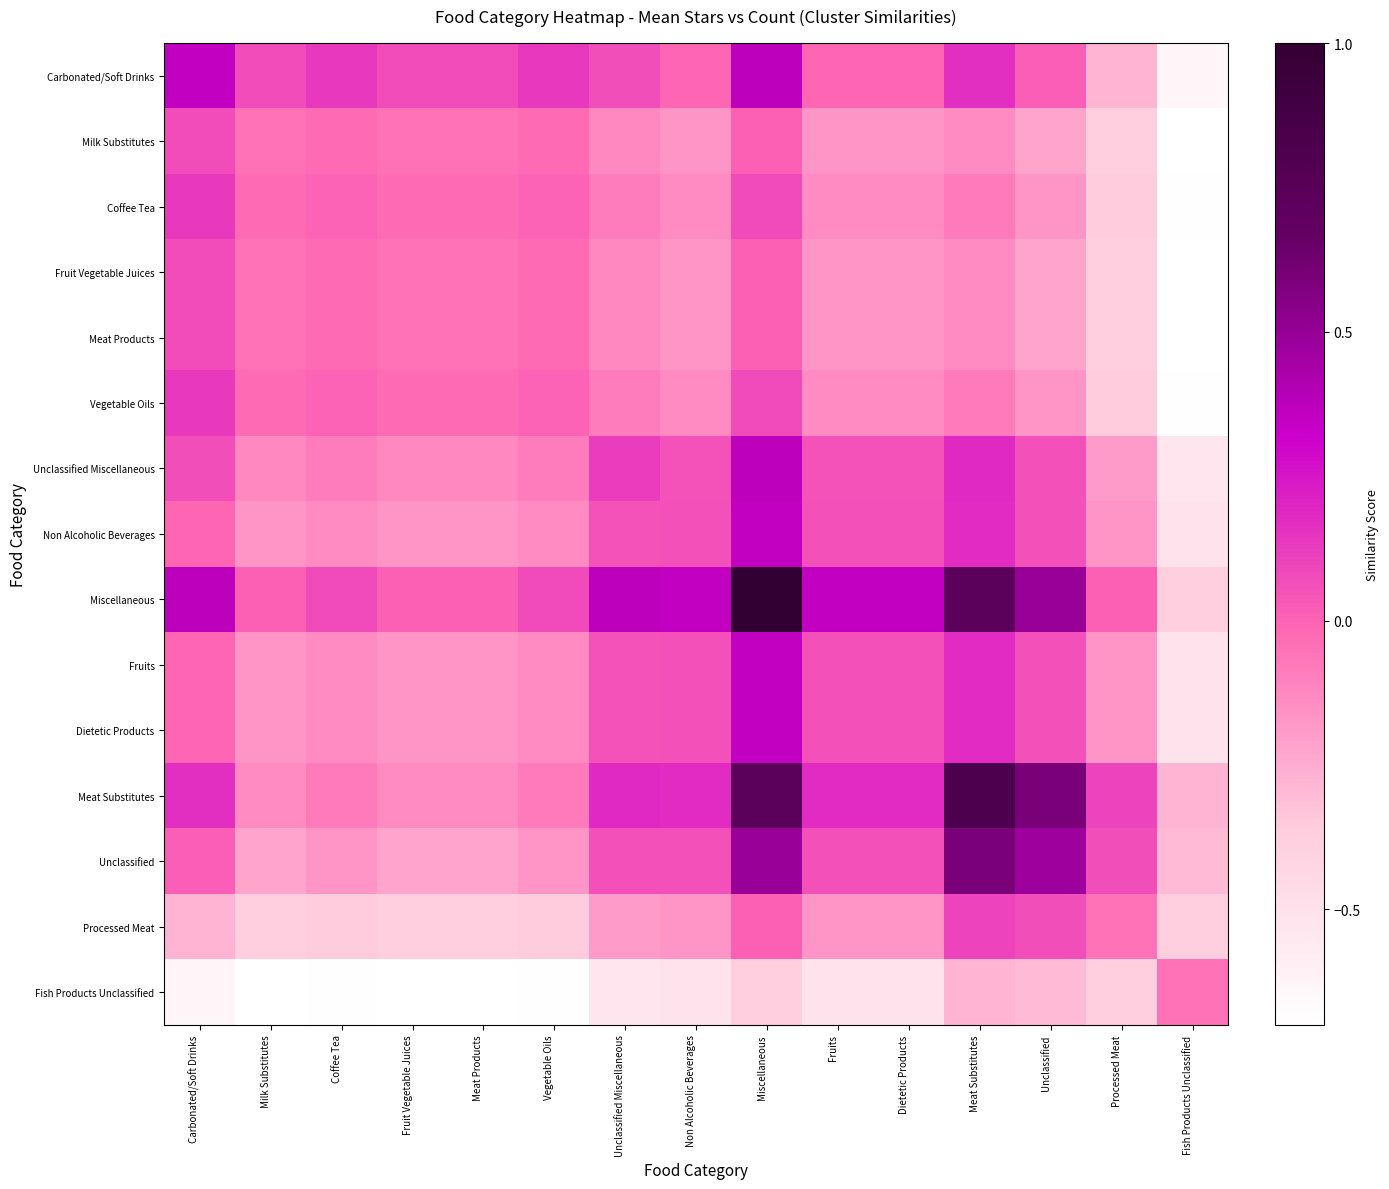

Reading left to right, list all the values displayed in this chart.

Carbonated/Soft Drinks: Carbonated/Soft Drinks=0.4	Milk Substitutes=0.1	Coffee Tea=0.1	Fruit Vegetable Juices=0.1	Meat Products=0.1	Vegetable Oils=0.1	Unclassified Miscellaneous=0.1	Non Alcoholic Beverages=-0.0	Miscellaneous=0.4	Fruits=-0.0	Dietetic Products=-0.0	Meat Substitutes=0.2	Unclassified=0.0	Processed Meat=-0.3	Fish Products Unclassified=-0.6
Milk Substitutes: Carbonated/Soft Drinks=0.1	Milk Substitutes=-0.1	Coffee Tea=-0.0	Fruit Vegetable Juices=-0.1	Meat Products=-0.1	Vegetable Oils=-0.0	Unclassified Miscellaneous=-0.1	Non Alcoholic Beverages=-0.2	Miscellaneous=0.0	Fruits=-0.2	Dietetic Products=-0.2	Meat Substitutes=-0.1	Unclassified=-0.2	Processed Meat=-0.4	Fish Products Unclassified=-0.7
Coffee Tea: Carbonated/Soft Drinks=0.1	Milk Substitutes=-0.0	Coffee Tea=0.0	Fruit Vegetable Juices=-0.0	Meat Products=-0.0	Vegetable Oils=0.0	Unclassified Miscellaneous=-0.1	Non Alcoholic Beverages=-0.1	Miscellaneous=0.1	Fruits=-0.1	Dietetic Products=-0.1	Meat Substitutes=-0.1	Unclassified=-0.2	Processed Meat=-0.4	Fish Products Unclassified=-0.7
Fruit Vegetable Juices: Carbonated/Soft Drinks=0.1	Milk Substitutes=-0.1	Coffee Tea=-0.0	Fruit Vegetable Juices=-0.1	Meat Products=-0.1	Vegetable Oils=-0.0	Unclassified Miscellaneous=-0.1	Non Alcoholic Beverages=-0.2	Miscellaneous=0.0	Fruits=-0.2	Dietetic Products=-0.2	Meat Substitutes=-0.1	Unclassified=-0.2	Processed Meat=-0.4	Fish Products Unclassified=-0.7
Meat Products: Carbonated/Soft Drinks=0.1	Milk Substitutes=-0.1	Coffee Tea=-0.0	Fruit Vegetable Juices=-0.1	Meat Products=-0.1	Vegetable Oils=-0.0	Unclassified Miscellaneous=-0.1	Non Alcoholic Beverages=-0.2	Miscellaneous=0.0	Fruits=-0.2	Dietetic Products=-0.2	Meat Substitutes=-0.1	Unclassified=-0.2	Processed Meat=-0.4	Fish Products Unclassified=-0.7
Vegetable Oils: Carbonated/Soft Drinks=0.1	Milk Substitutes=-0.0	Coffee Tea=0.0	Fruit Vegetable Juices=-0.0	Meat Products=-0.0	Vegetable Oils=0.0	Unclassified Miscellaneous=-0.1	Non Alcoholic Beverages=-0.1	Miscellaneous=0.1	Fruits=-0.1	Dietetic Products=-0.1	Meat Substitutes=-0.1	Unclassified=-0.2	Processed Meat=-0.4	Fish Products Unclassified=-0.7
Unclassified Miscellaneous: Carbonated/Soft Drinks=0.1	Milk Substitutes=-0.1	Coffee Tea=-0.1	Fruit Vegetable Juices=-0.1	Meat Products=-0.1	Vegetable Oils=-0.1	Unclassified Miscellaneous=0.1	Non Alcoholic Beverages=0.1	Miscellaneous=0.4	Fruits=0.1	Dietetic Products=0.1	Meat Substitutes=0.2	Unclassified=0.1	Processed Meat=-0.2	Fish Products Unclassified=-0.5
Non Alcoholic Beverages: Carbonated/Soft Drinks=-0.0	Milk Substitutes=-0.2	Coffee Tea=-0.1	Fruit Vegetable Juices=-0.2	Meat Products=-0.2	Vegetable Oils=-0.1	Unclassified Miscellaneous=0.1	Non Alcoholic Beverages=0.1	Miscellaneous=0.4	Fruits=0.1	Dietetic Products=0.1	Meat Substitutes=0.2	Unclassified=0.1	Processed Meat=-0.2	Fish Products Unclassified=-0.5
Miscellaneous: Carbonated/Soft Drinks=0.4	Milk Substitutes=0.0	Coffee Tea=0.1	Fruit Vegetable Juices=0.0	Meat Products=0.0	Vegetable Oils=0.1	Unclassified Miscellaneous=0.4	Non Alcoholic Beverages=0.4	Miscellaneous=1.0	Fruits=0.4	Dietetic Products=0.4	Meat Substitutes=0.7	Unclassified=0.5	Processed Meat=0.0	Fish Products Unclassified=-0.4
Fruits: Carbonated/Soft Drinks=-0.0	Milk Substitutes=-0.2	Coffee Tea=-0.1	Fruit Vegetable Juices=-0.2	Meat Products=-0.2	Vegetable Oils=-0.1	Unclassified Miscellaneous=0.1	Non Alcoholic Beverages=0.1	Miscellaneous=0.4	Fruits=0.1	Dietetic Products=0.1	Meat Substitutes=0.2	Unclassified=0.1	Processed Meat=-0.2	Fish Products Unclassified=-0.5
Dietetic Products: Carbonated/Soft Drinks=-0.0	Milk Substitutes=-0.2	Coffee Tea=-0.1	Fruit Vegetable Juices=-0.2	Meat Products=-0.2	Vegetable Oils=-0.1	Unclassified Miscellaneous=0.1	Non Alcoholic Beverages=0.1	Miscellaneous=0.4	Fruits=0.1	Dietetic Products=0.1	Meat Substitutes=0.2	Unclassified=0.1	Processed Meat=-0.2	Fish Products Unclassified=-0.5
Meat Substitutes: Carbonated/Soft Drinks=0.2	Milk Substitutes=-0.1	Coffee Tea=-0.1	Fruit Vegetable Juices=-0.1	Meat Products=-0.1	Vegetable Oils=-0.1	Unclassified Miscellaneous=0.2	Non Alcoholic Beverages=0.2	Miscellaneous=0.7	Fruits=0.2	Dietetic Products=0.2	Meat Substitutes=0.8	Unclassified=0.6	Processed Meat=0.1	Fish Products Unclassified=-0.3
Unclassified: Carbonated/Soft Drinks=0.0	Milk Substitutes=-0.2	Coffee Tea=-0.2	Fruit Vegetable Juices=-0.2	Meat Products=-0.2	Vegetable Oils=-0.2	Unclassified Miscellaneous=0.1	Non Alcoholic Beverages=0.1	Miscellaneous=0.5	Fruits=0.1	Dietetic Products=0.1	Meat Substitutes=0.6	Unclassified=0.5	Processed Meat=0.1	Fish Products Unclassified=-0.3
Processed Meat: Carbonated/Soft Drinks=-0.3	Milk Substitutes=-0.4	Coffee Tea=-0.4	Fruit Vegetable Juices=-0.4	Meat Products=-0.4	Vegetable Oils=-0.4	Unclassified Miscellaneous=-0.2	Non Alcoholic Beverages=-0.2	Miscellaneous=0.0	Fruits=-0.2	Dietetic Products=-0.2	Meat Substitutes=0.1	Unclassified=0.1	Processed Meat=-0.1	Fish Products Unclassified=-0.4
Fish Products Unclassified: Carbonated/Soft Drinks=-0.6	Milk Substitutes=-0.7	Coffee Tea=-0.7	Fruit Vegetable Juices=-0.7	Meat Products=-0.7	Vegetable Oils=-0.7	Unclassified Miscellaneous=-0.5	Non Alcoholic Beverages=-0.5	Miscellaneous=-0.4	Fruits=-0.5	Dietetic Products=-0.5	Meat Substitutes=-0.3	Unclassified=-0.3	Processed Meat=-0.4	Fish Products Unclassified=-0.1